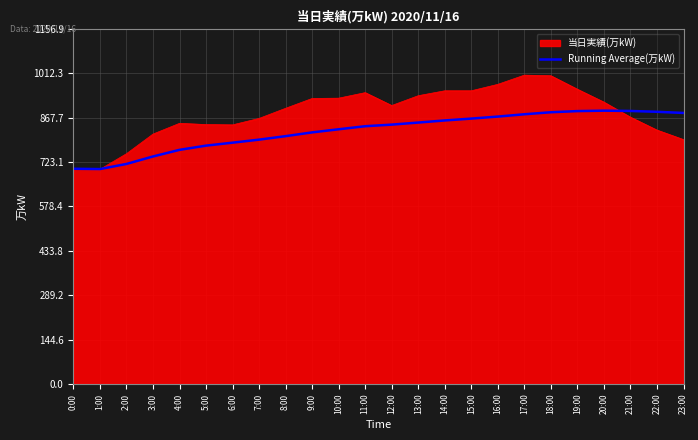

What position from the left is 2:00?

3